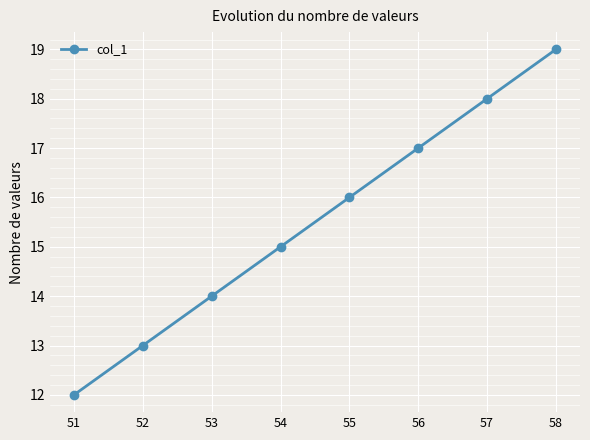

Which label corresponds to the largest value in the chart?

58